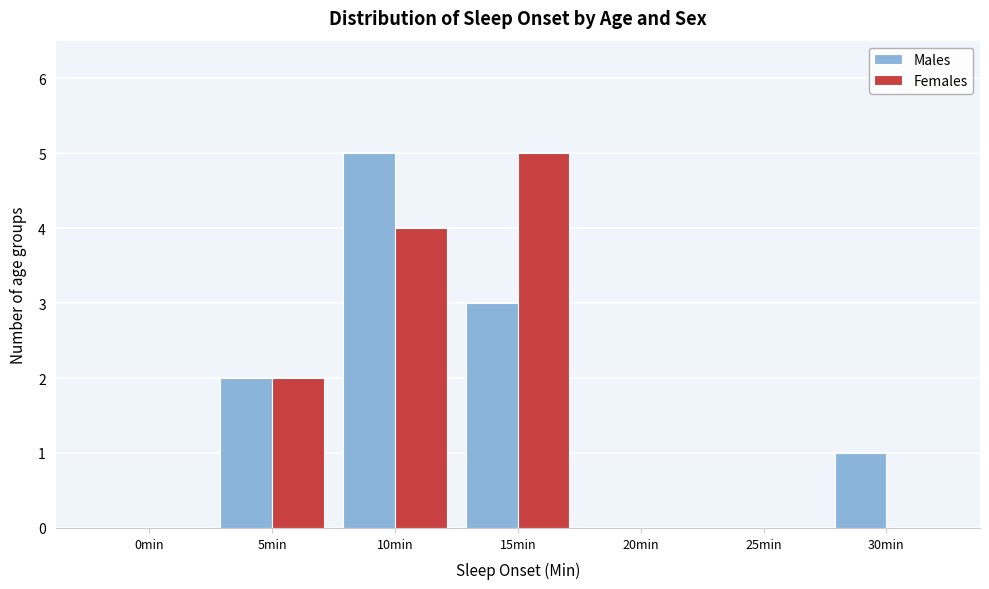

Reading right to left, what are all the values shown in this chart?

Males: 30min=1	25min=0	20min=0	15min=3	10min=5	5min=2	0min=0
Females: 30min=0	25min=0	20min=0	15min=5	10min=4	5min=2	0min=0